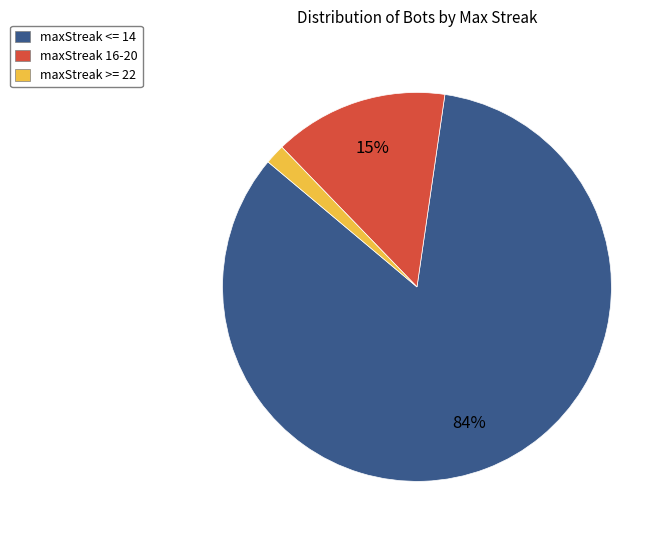

Is it true that maxStreak >= 22 is 16% of the pie?

False